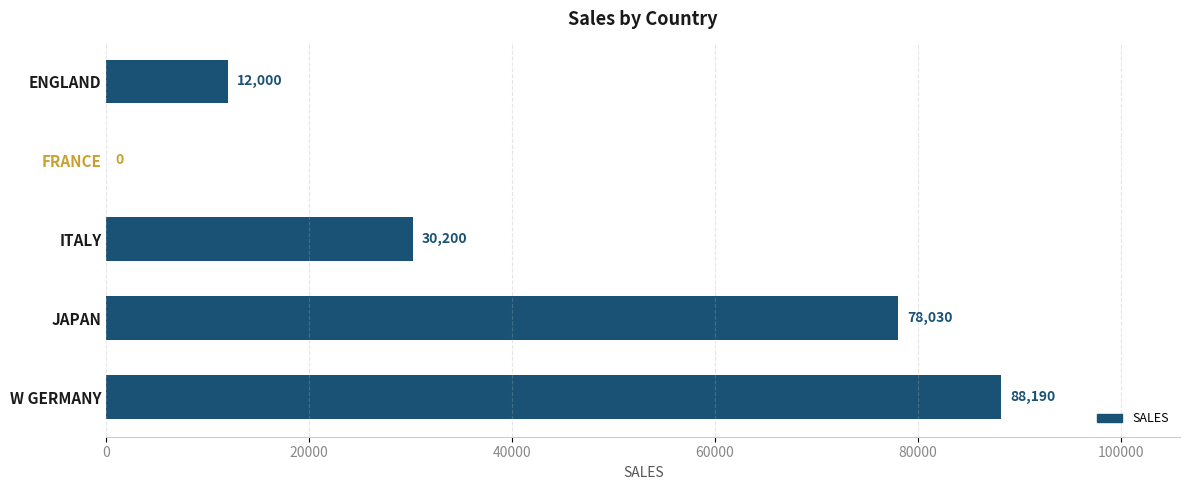

Is it true that the value at ITALY is 30200?

True